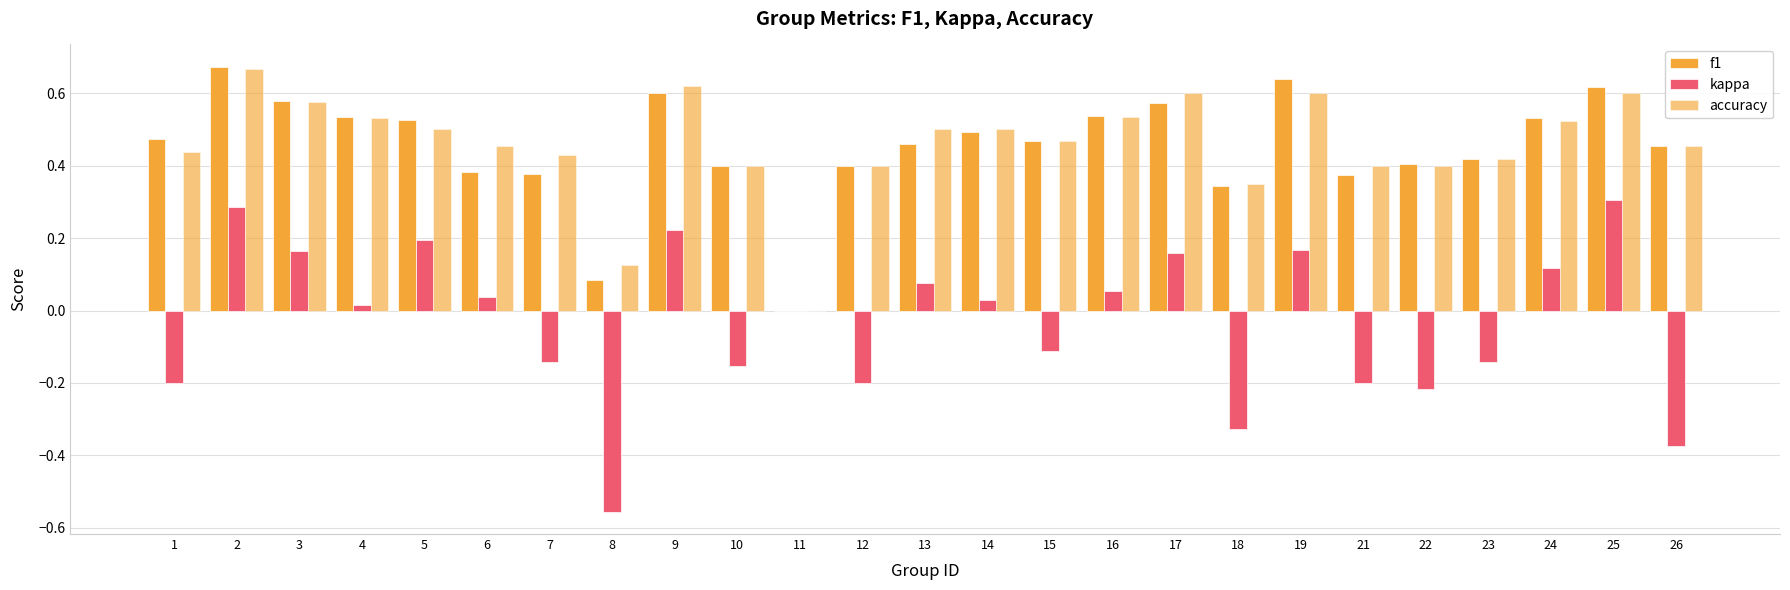

List the labels in order of f1 value, smallest first.

11, 8, 18, 21, 7, 6, 10, 12, 22, 23, 26, 13, 15, 1, 14, 5, 24, 4, 16, 17, 3, 9, 25, 19, 2